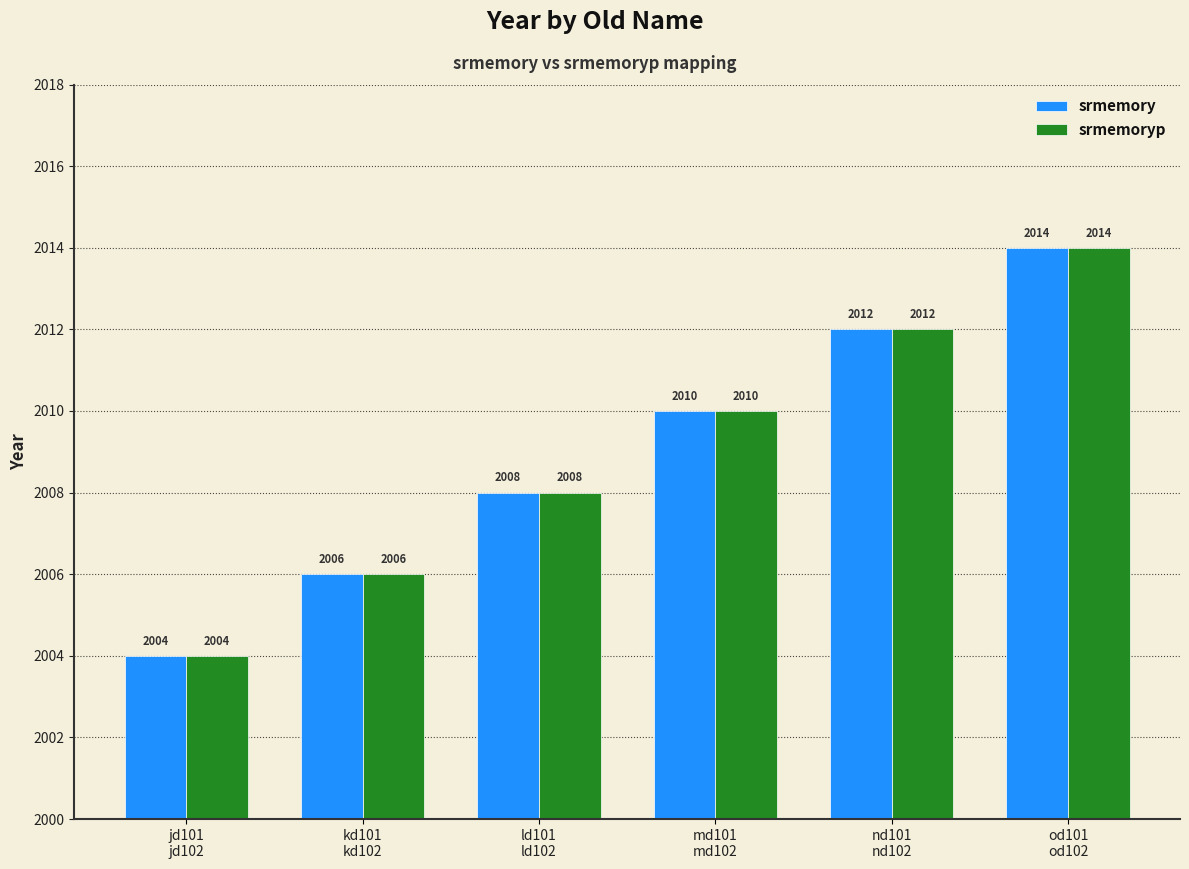

At which category is the sum across all series the highest?

od101
od102